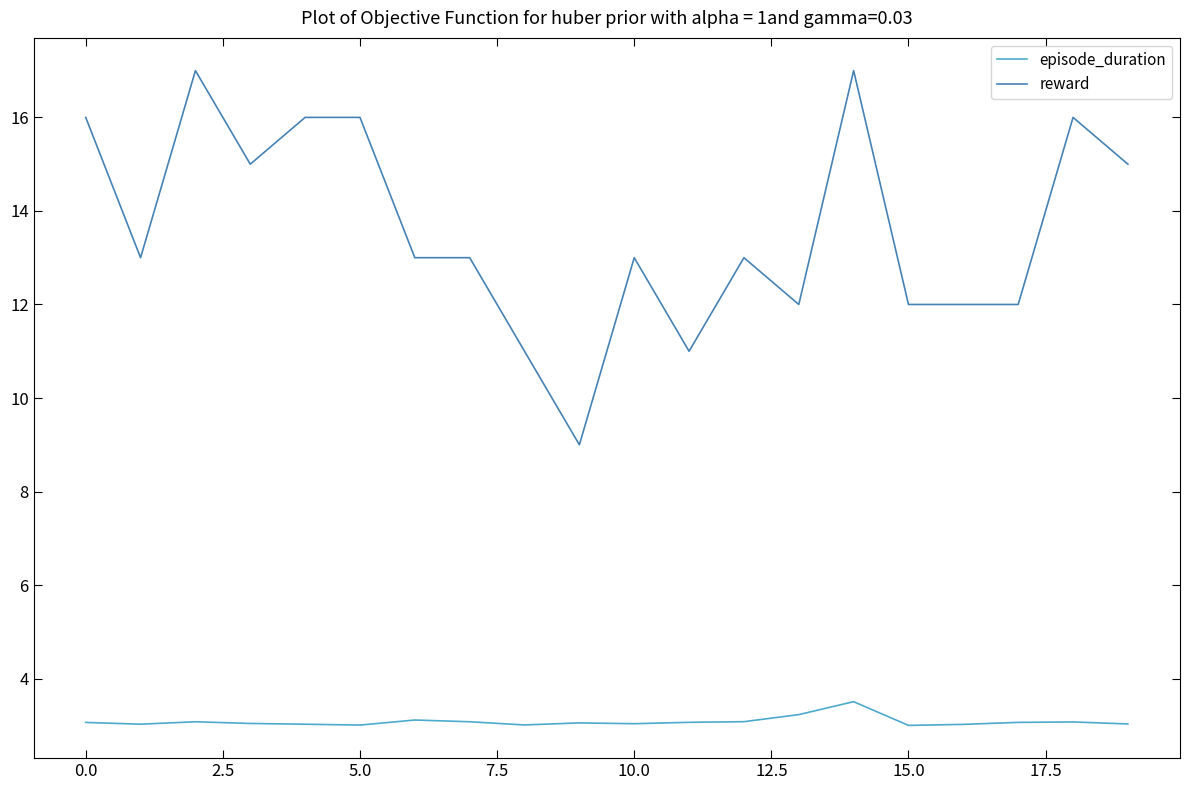

What is the minimum value for reward?

9.0